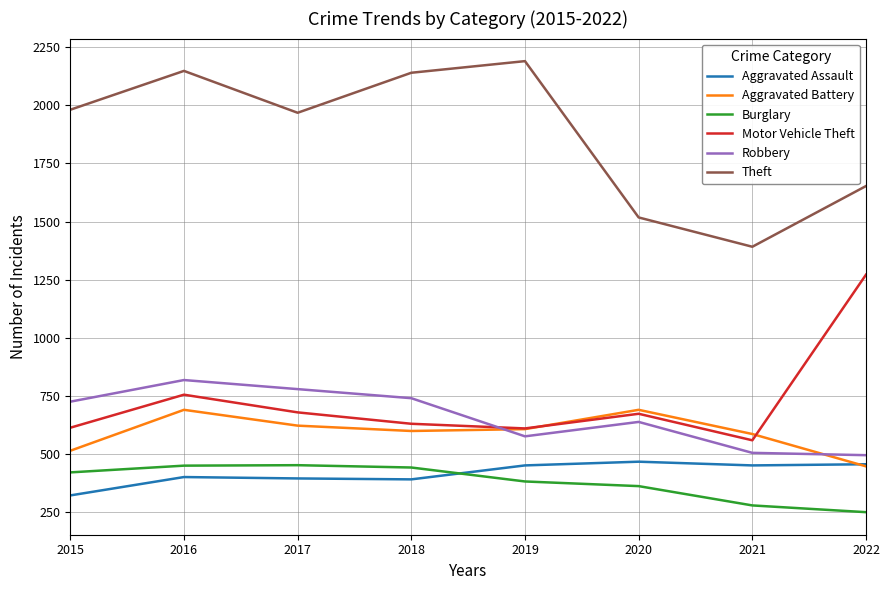

What is the sum of the Aggravated Assault values at 2016 and 2015?

725